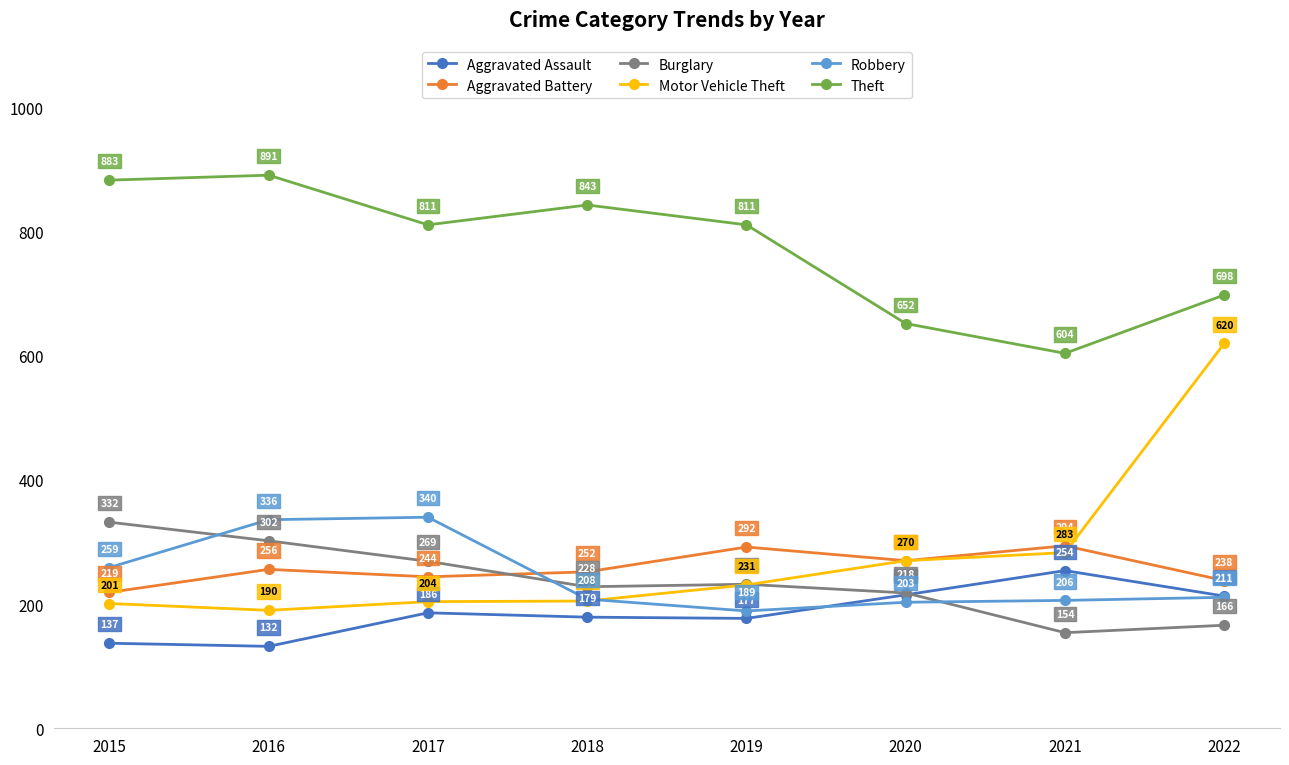

What is the difference between the maximum and second lowest values in the Robbery series?

137